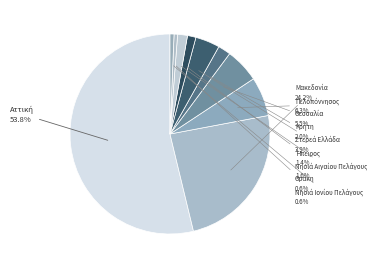

Is there a majority slice in this chart?

Yes